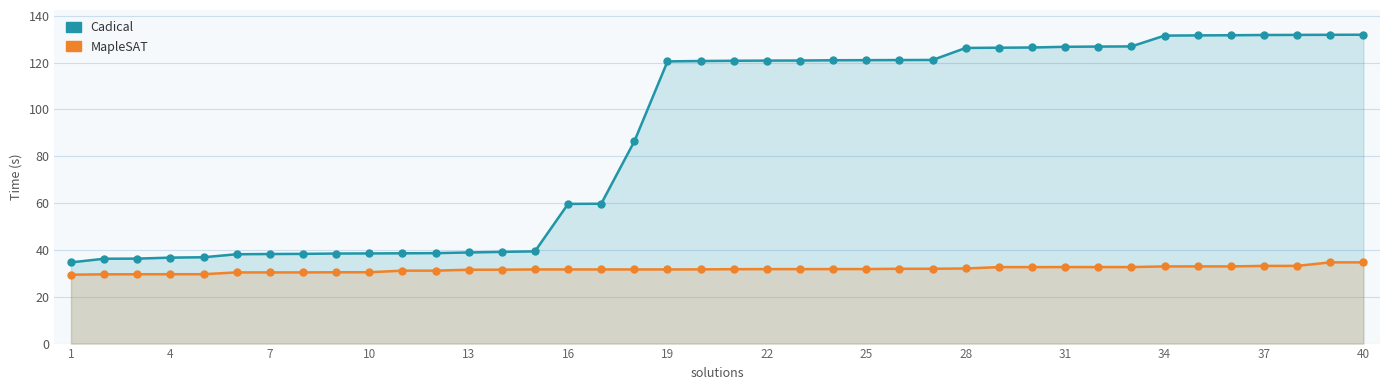

True or false: Cadical has more than 1 interior local peaks.

False